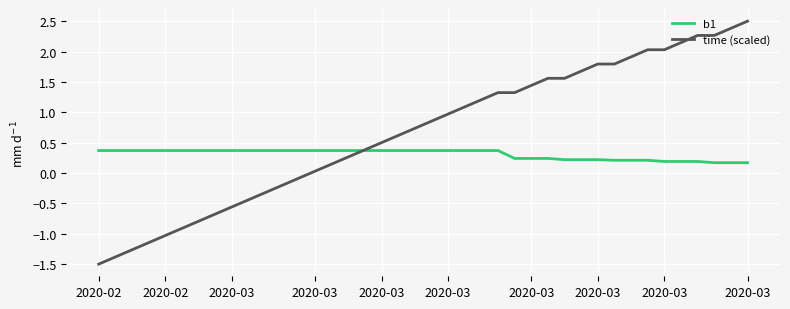

What are all the series names shown in the legend?

b1, time (scaled)